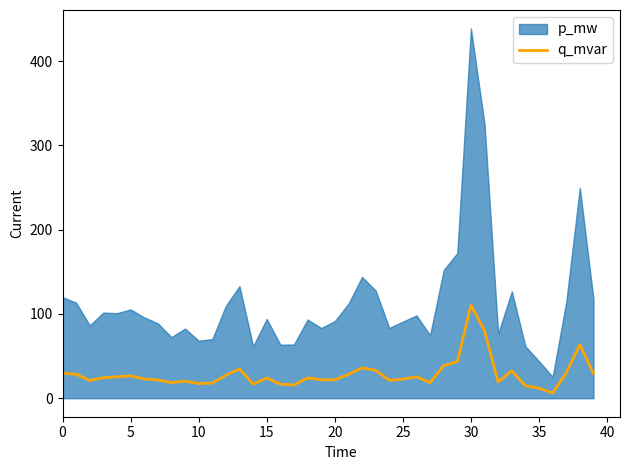

At which label does q_mvar reach its peak?

30